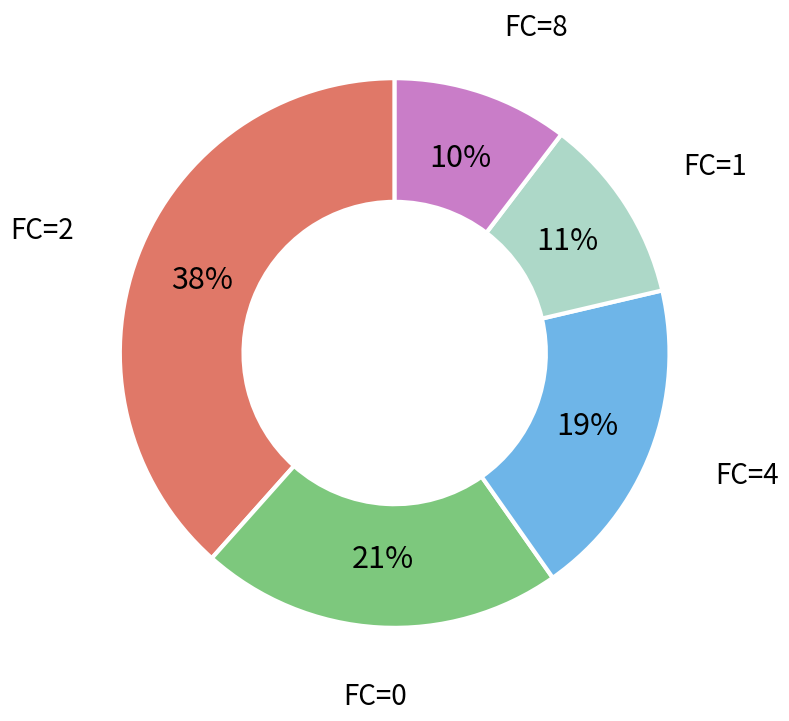

Is there any slice that represents more than half of the pie?

No